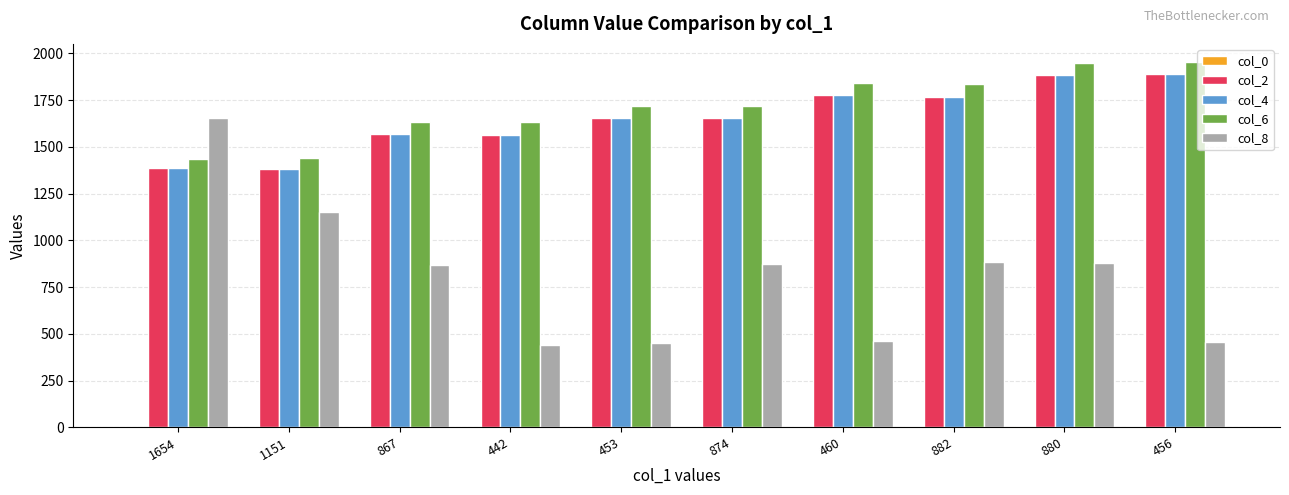

Which series has the widest spread of values?

col_8